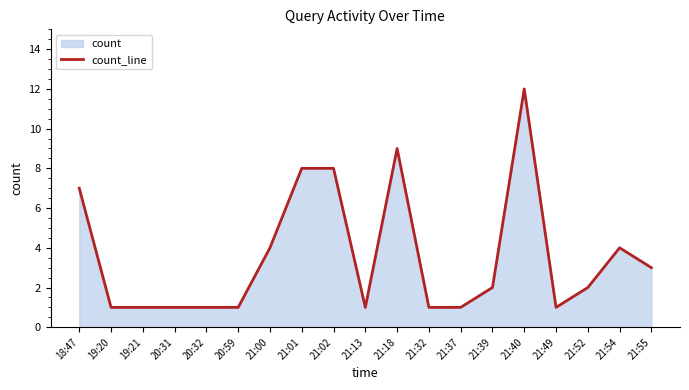

What is the approximate value at 18:47?

7